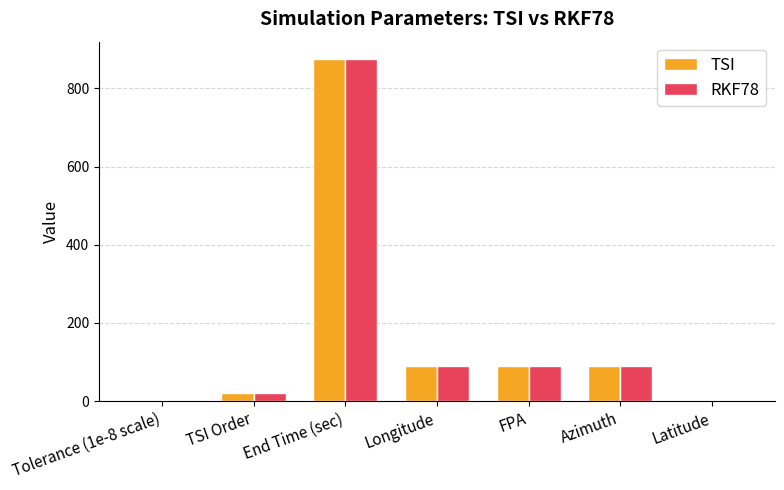

The TSI series shows 39 at Longitude. True or false?

False